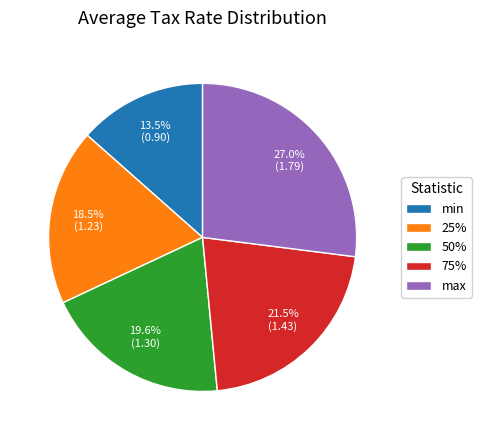

Is it true that min is 28% of the pie?

False